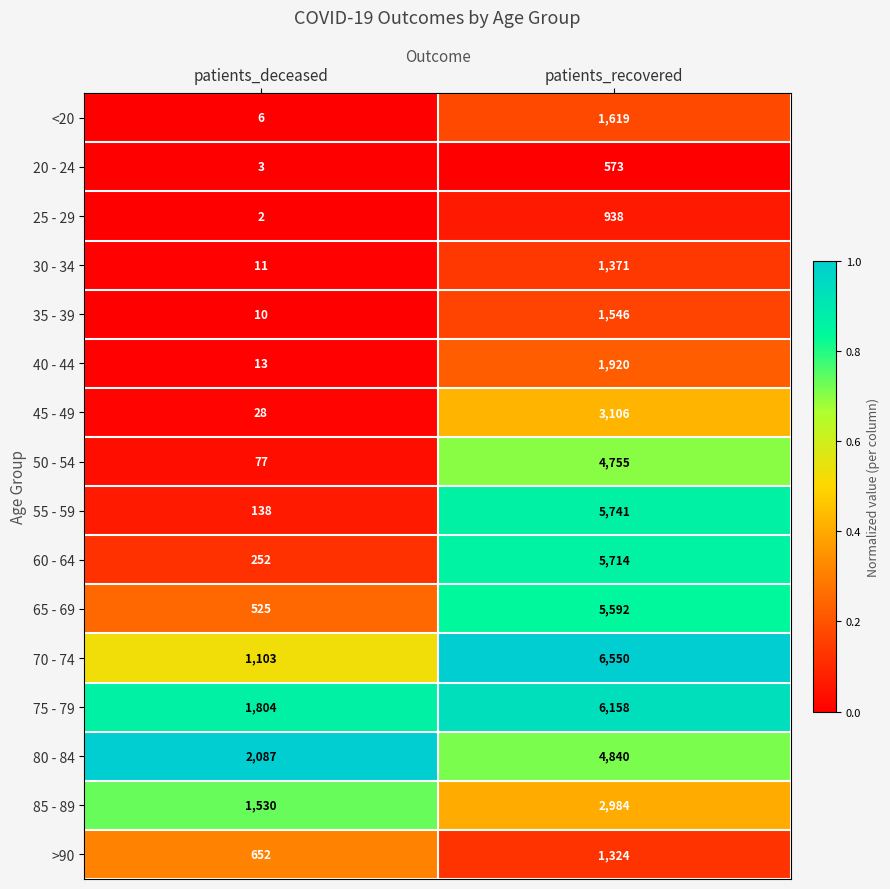

Is the value of 55 - 59 at patients_deceased greater than the value of 65 - 69 at patients_deceased?

No